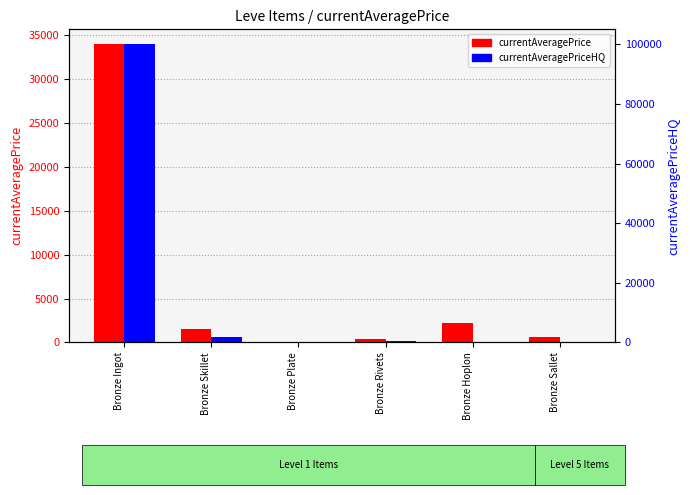

How many data points does each series have?

6